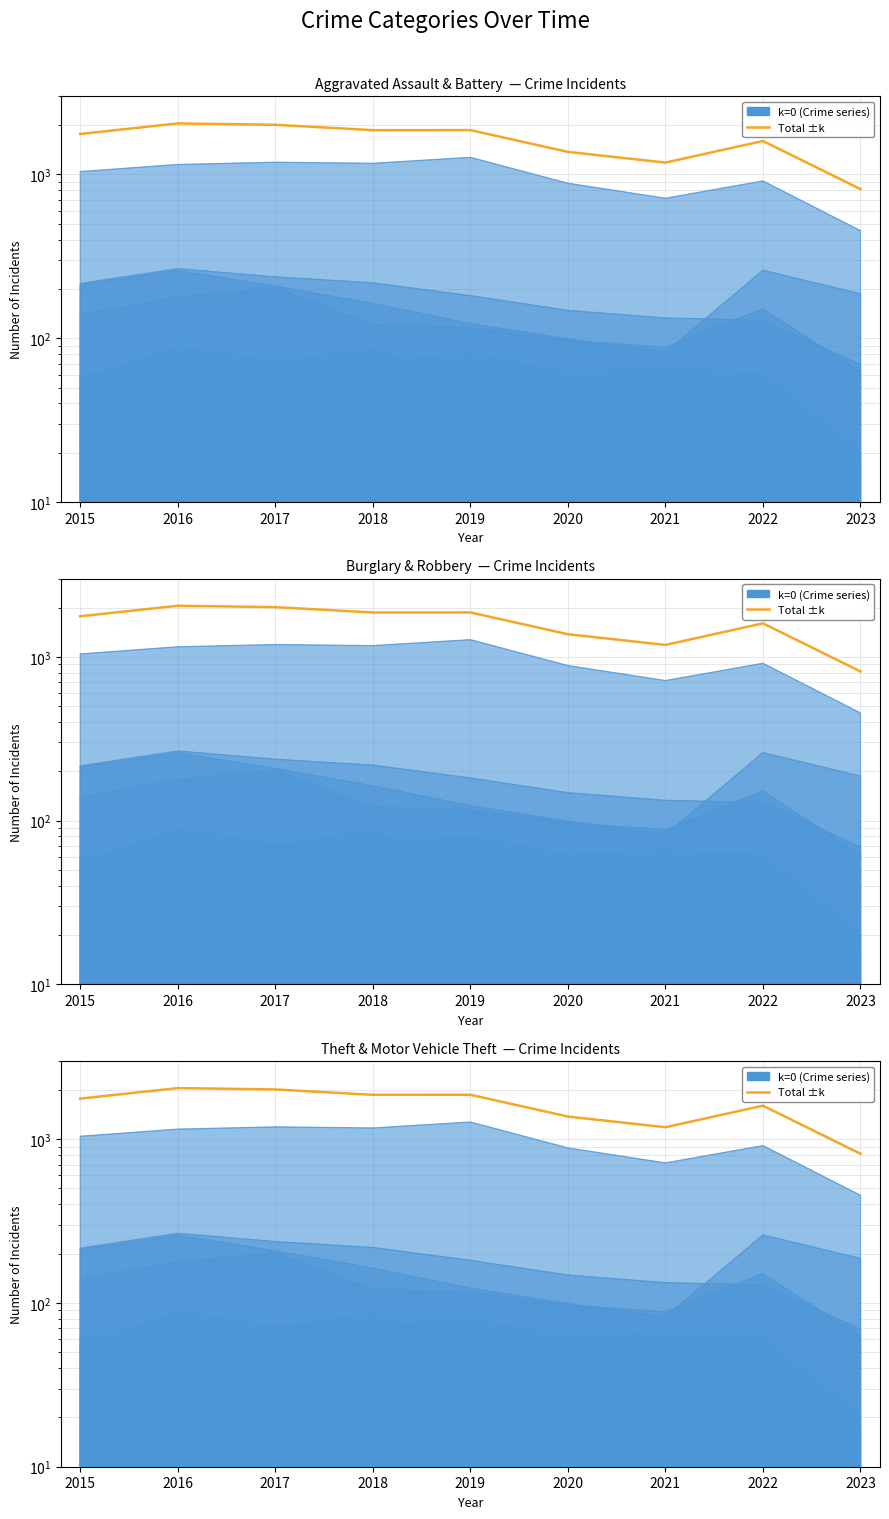

Which category has the lowest value across all series?

2023